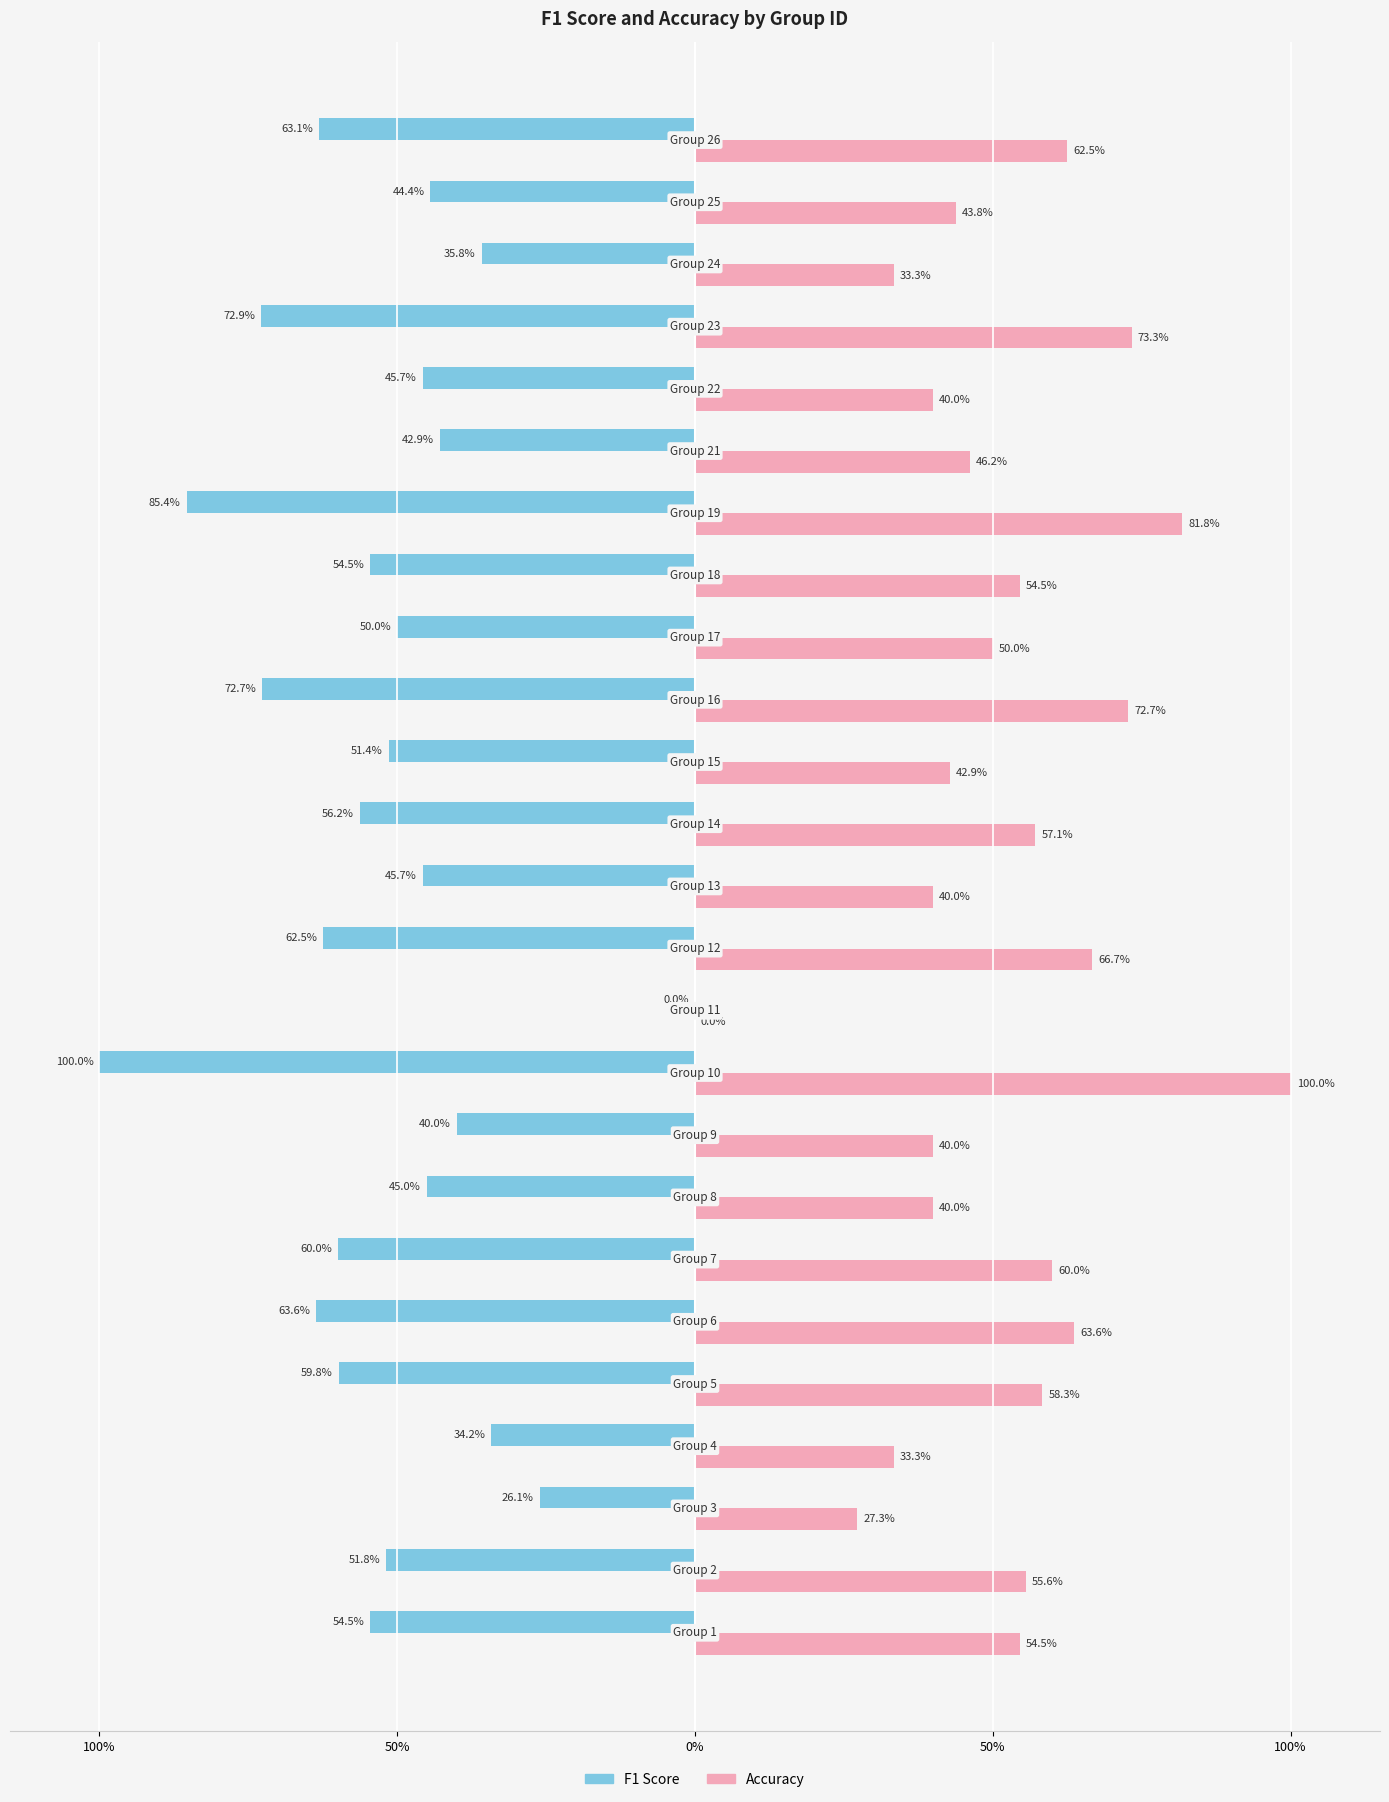

Reading right to left, transcribe all the data shown in this chart.

F1 Score: -0.6	-0.4	-0.4	-0.7	-0.5	-0.4	-0.9	-0.5	-0.5	-0.7	-0.5	-0.6	-0.5	-0.6	0.0	-1.0	-0.4	-0.5	-0.6	-0.6	-0.6	-0.3	-0.3	-0.5	-0.5
Accuracy: 0.6	0.4	0.3	0.7	0.4	0.5	0.8	0.5	0.5	0.7	0.4	0.6	0.4	0.7	0.0	1.0	0.4	0.4	0.6	0.6	0.6	0.3	0.3	0.6	0.5